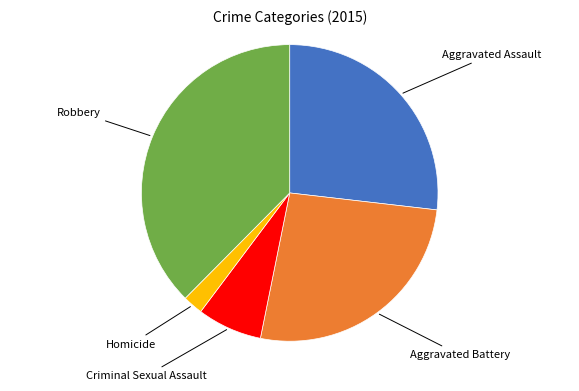

Does any single category account for the majority?

No